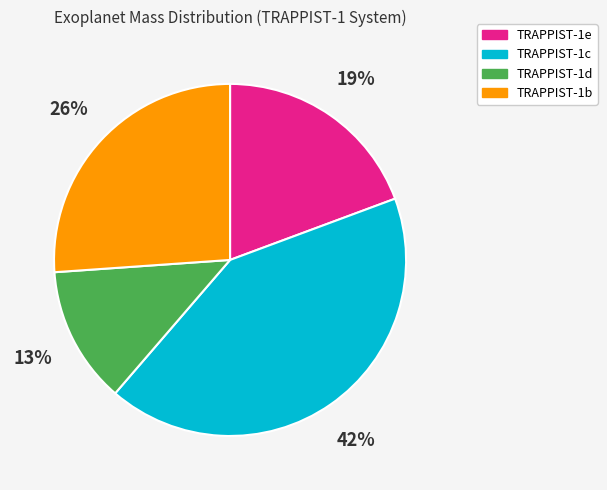

Is TRAPPIST-1d the majority of the pie?

No